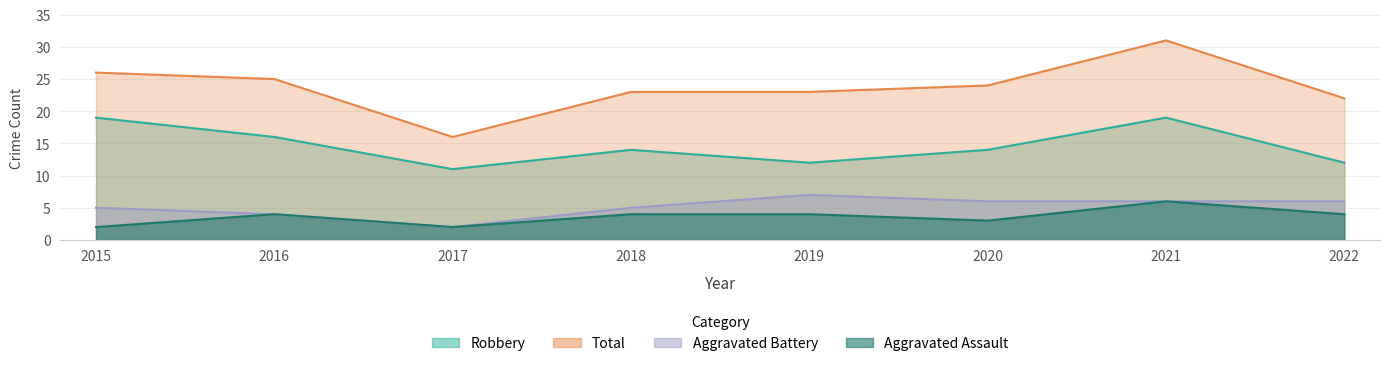

Which series has the largest total across all categories?

Total